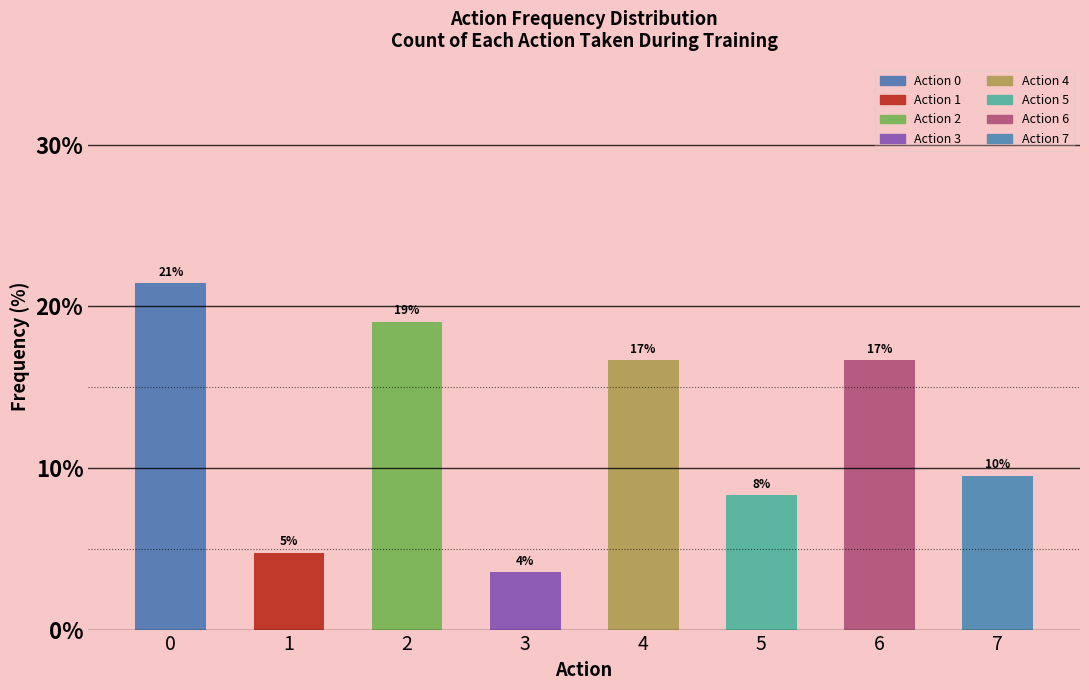

Does the chart contain any negative values?

No